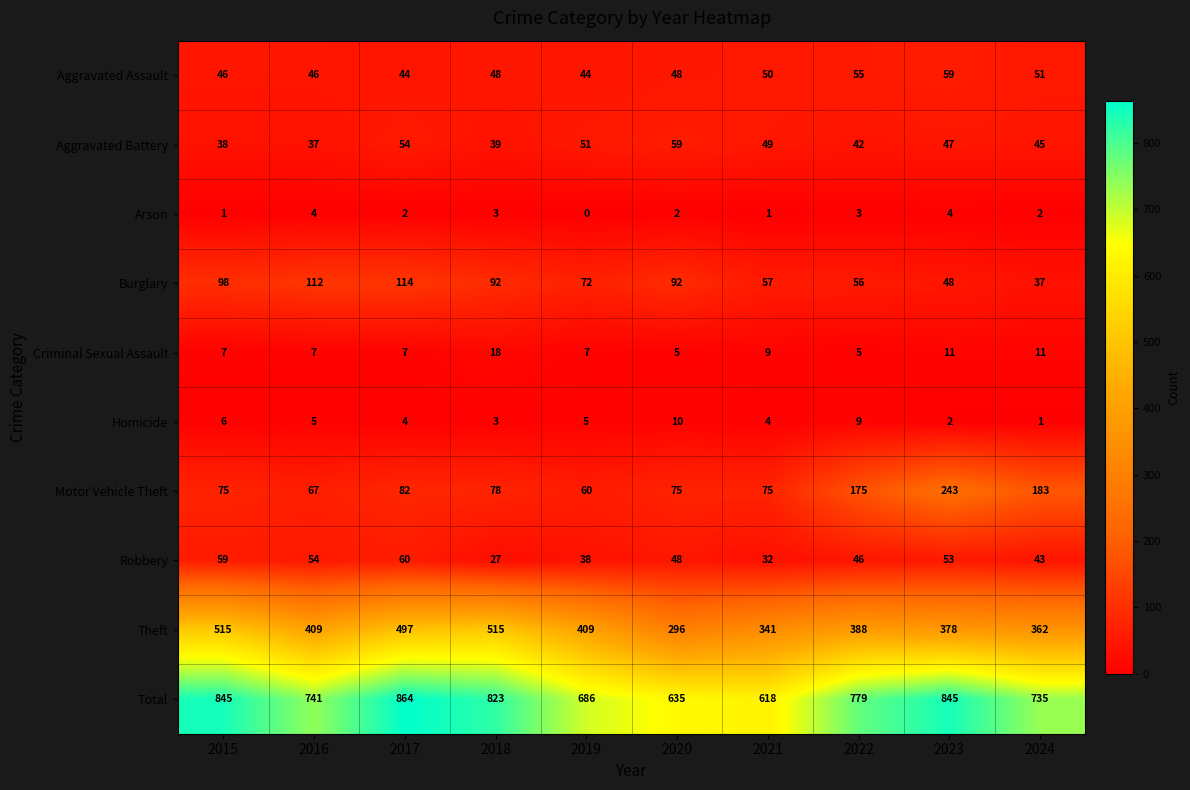

The Arson series shows 1 at 2020. True or false?

False